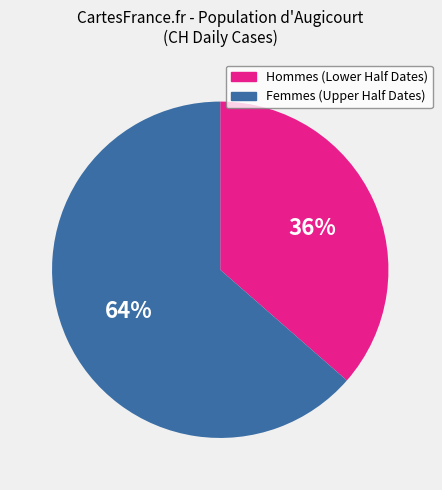

Is there a majority slice in this chart?

Yes